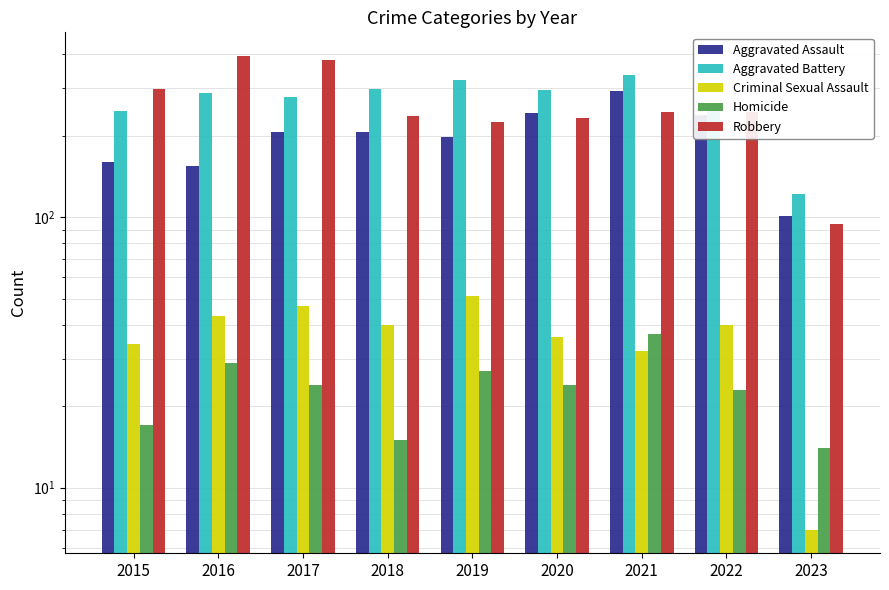

Which category has the lowest value in the Aggravated Assault series?

2023